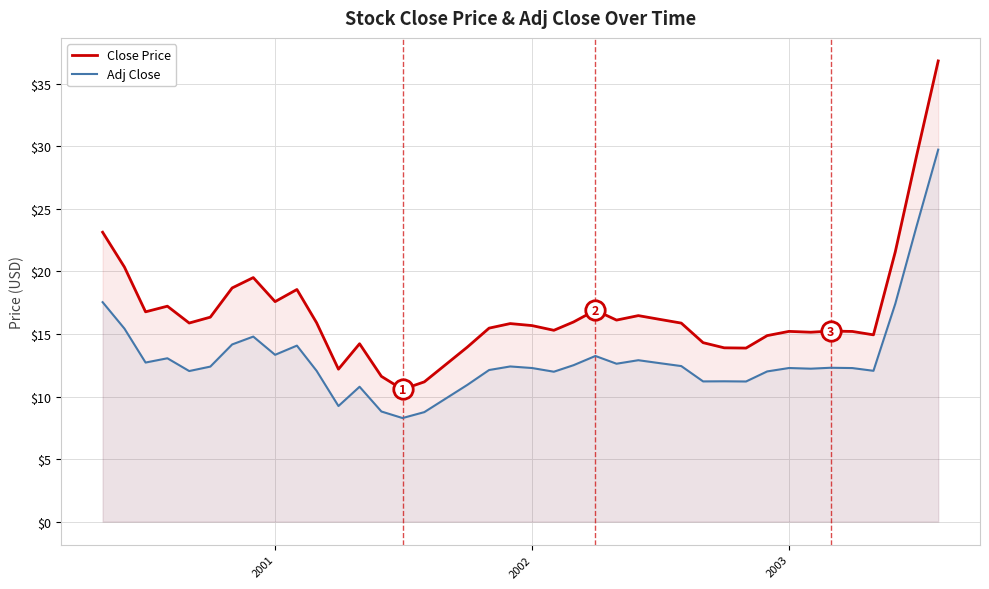

How many interior local peaks does the Adj Close series have?

10